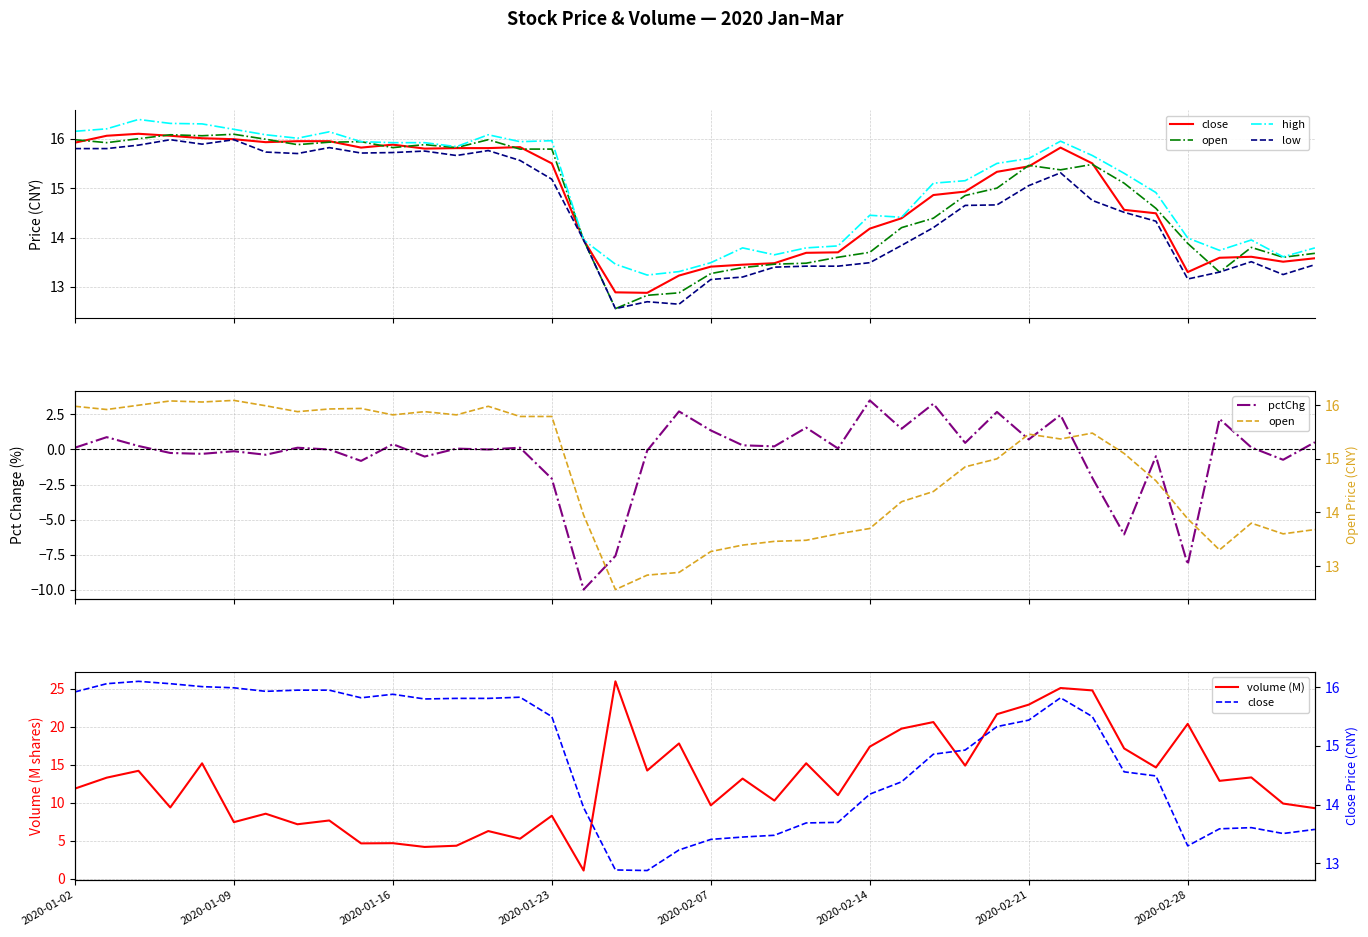

What is the difference between the maximum and minimum values in the close series?

3.2